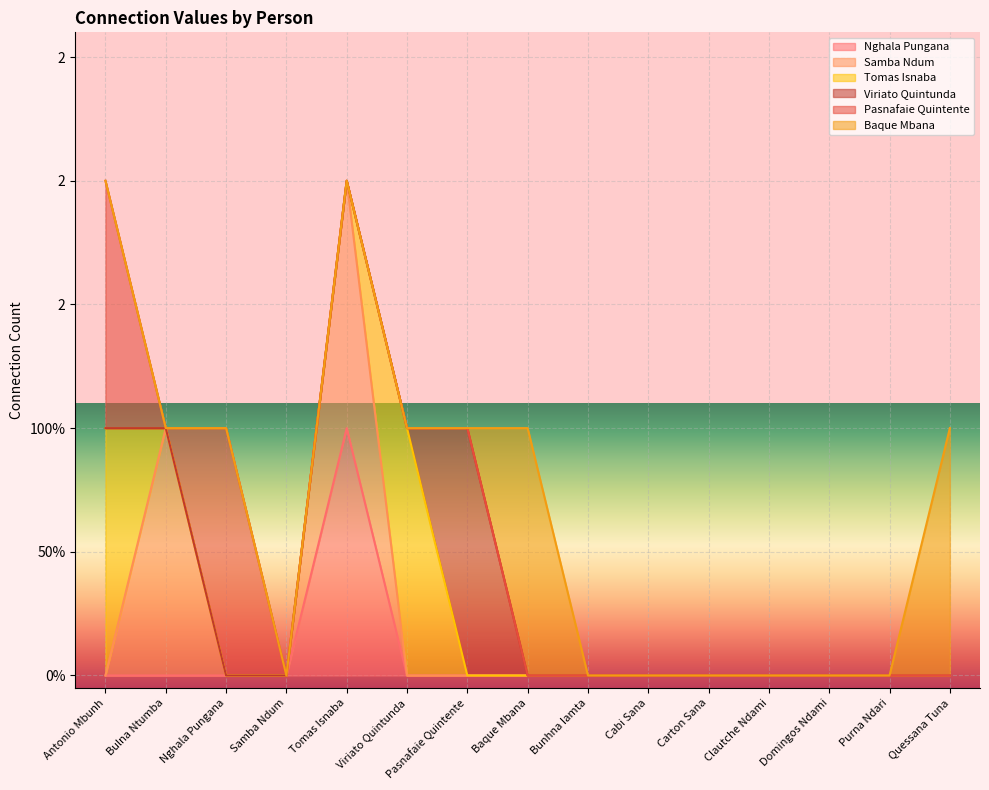

True or false: Baque Mbana and Tomas Isnaba intersect in this chart.

False